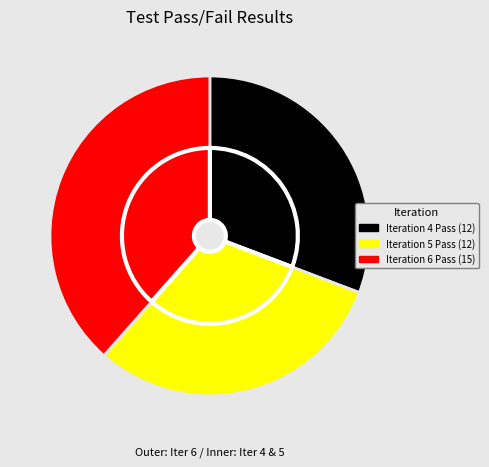

The Iteration 5 Pass slice represents 17% of the pie. True or false?

False